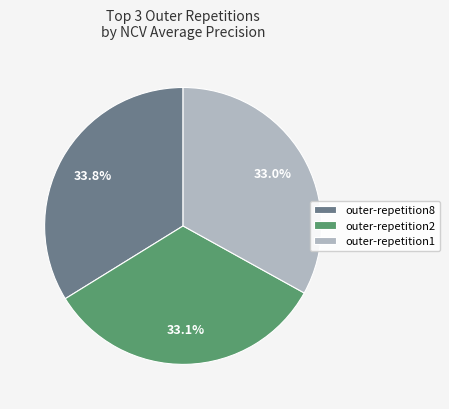

Is there any slice that represents more than half of the pie?

No